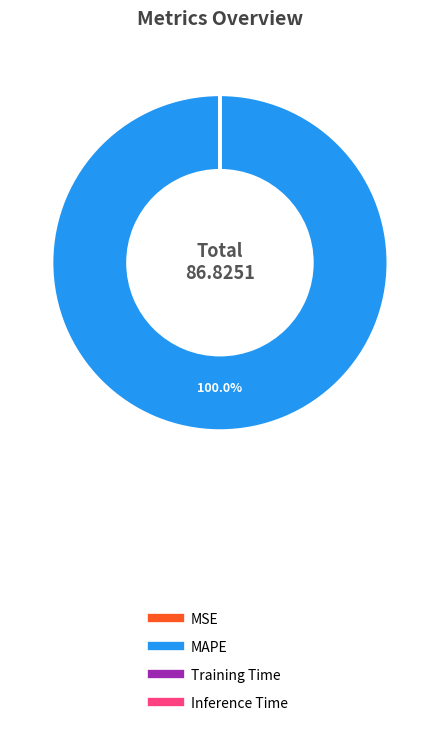

Which category has the biggest portion of the pie?

MAPE